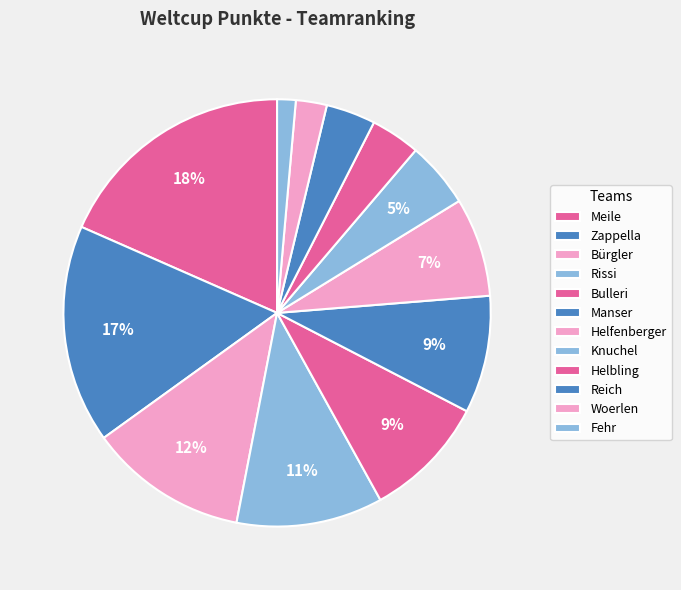

Rank the categories by value from lowest to highest.

Fehr, Woerlen, Helbling, Reich, Knuchel, Helfenberger, Manser, Bulleri, Rissi, Bürgler, Zappella, Meile